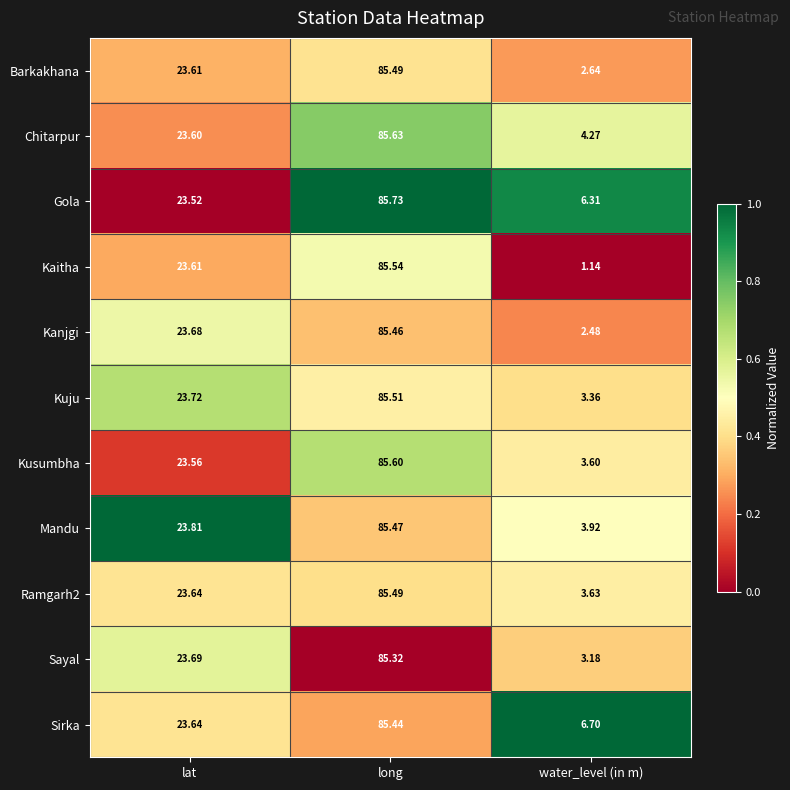

Rank the categories by Kaitha value from highest to lowest.

long, lat, water_level (in m)